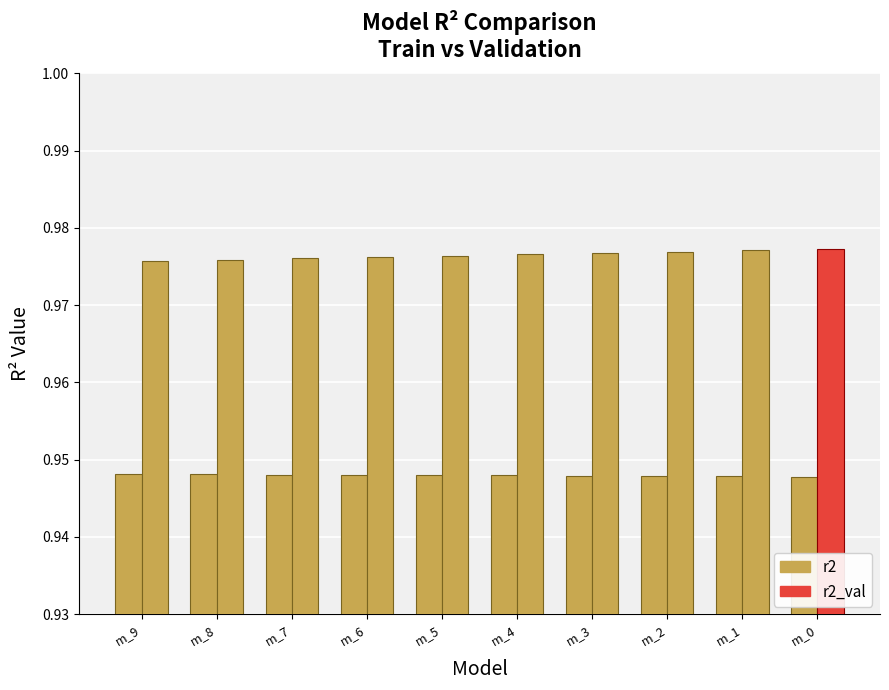

How many categories are shown in the chart?

10